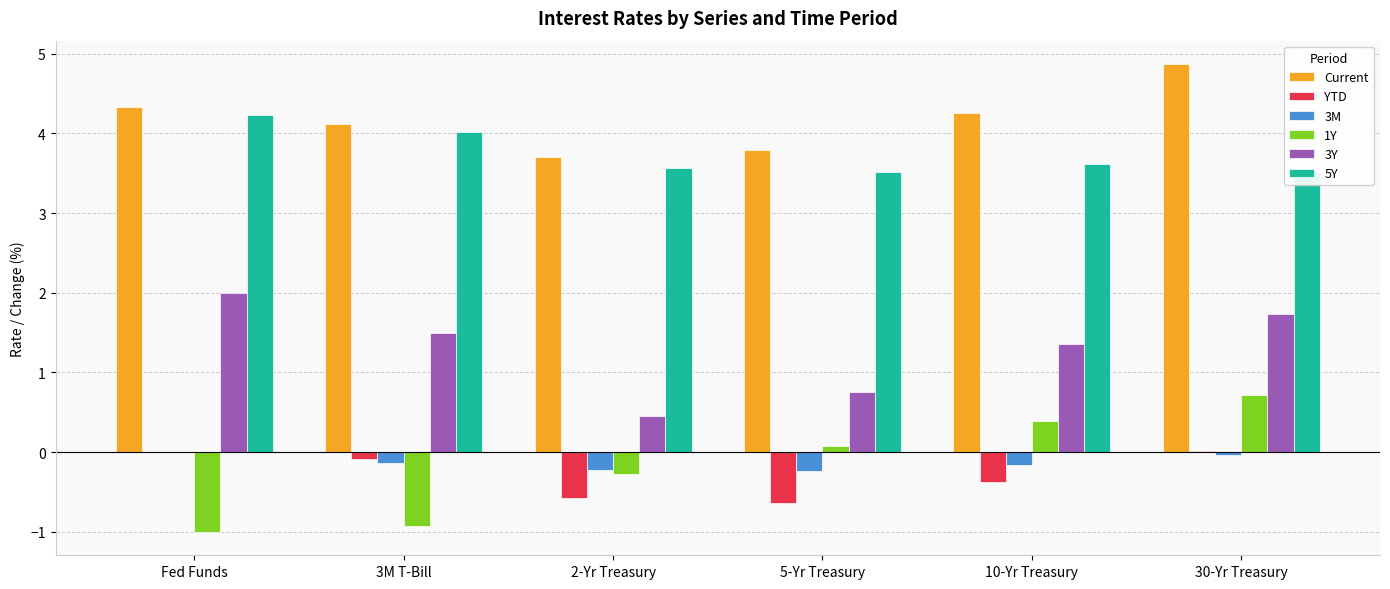

Which category has the lowest value in the 3M series?

5-Yr Treasury